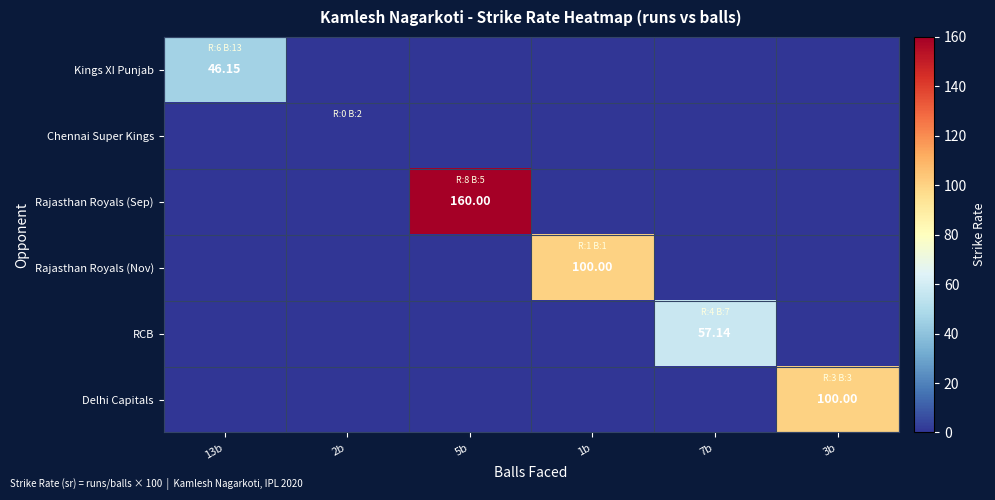

Which series has the largest range (max minus min)?

Rajasthan Royals (Sep)